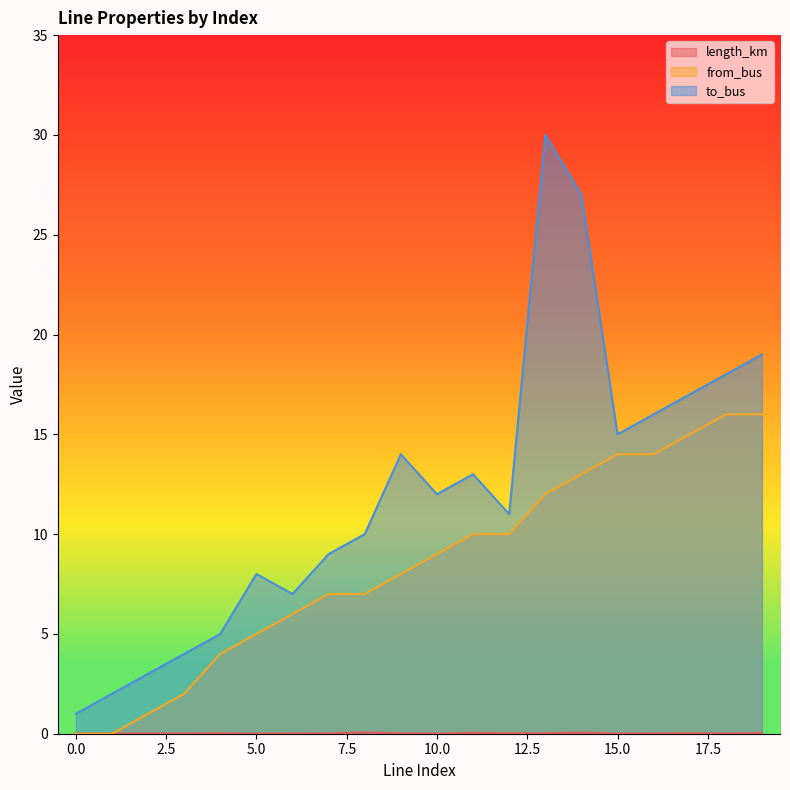

List the labels in order of length_km value, smallest first.

5, 3, 6, 1, 10, 0, 15, 2, 18, 16, 7, 9, 12, 13, 17, 4, 19, 11, 14, 8